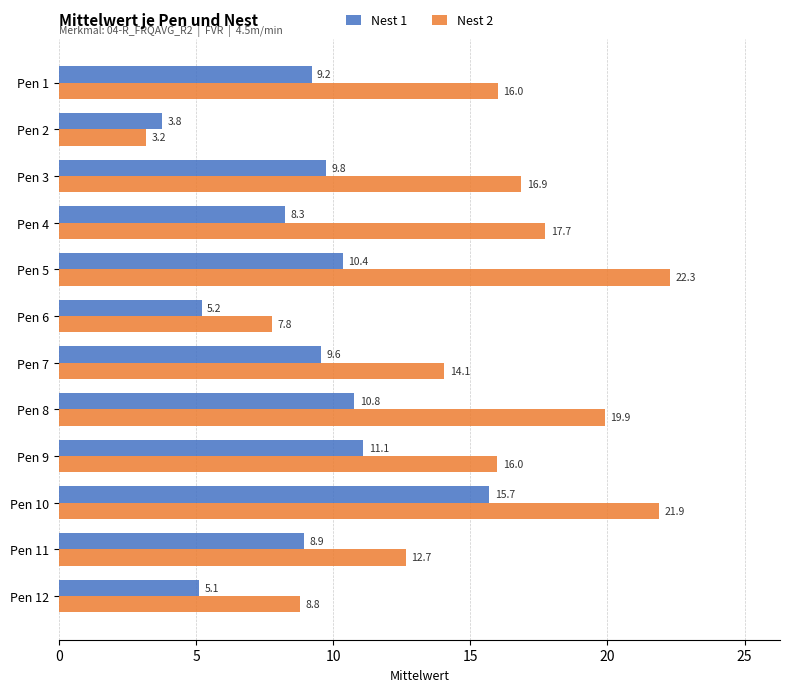

List the series in order of their overall mean, highest first.

Nest 2, Nest 1